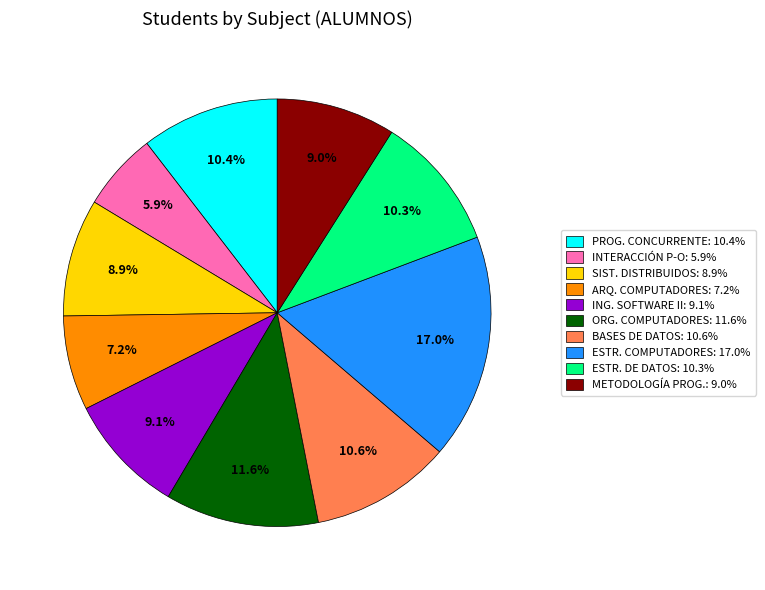

Is there a majority slice in this chart?

No